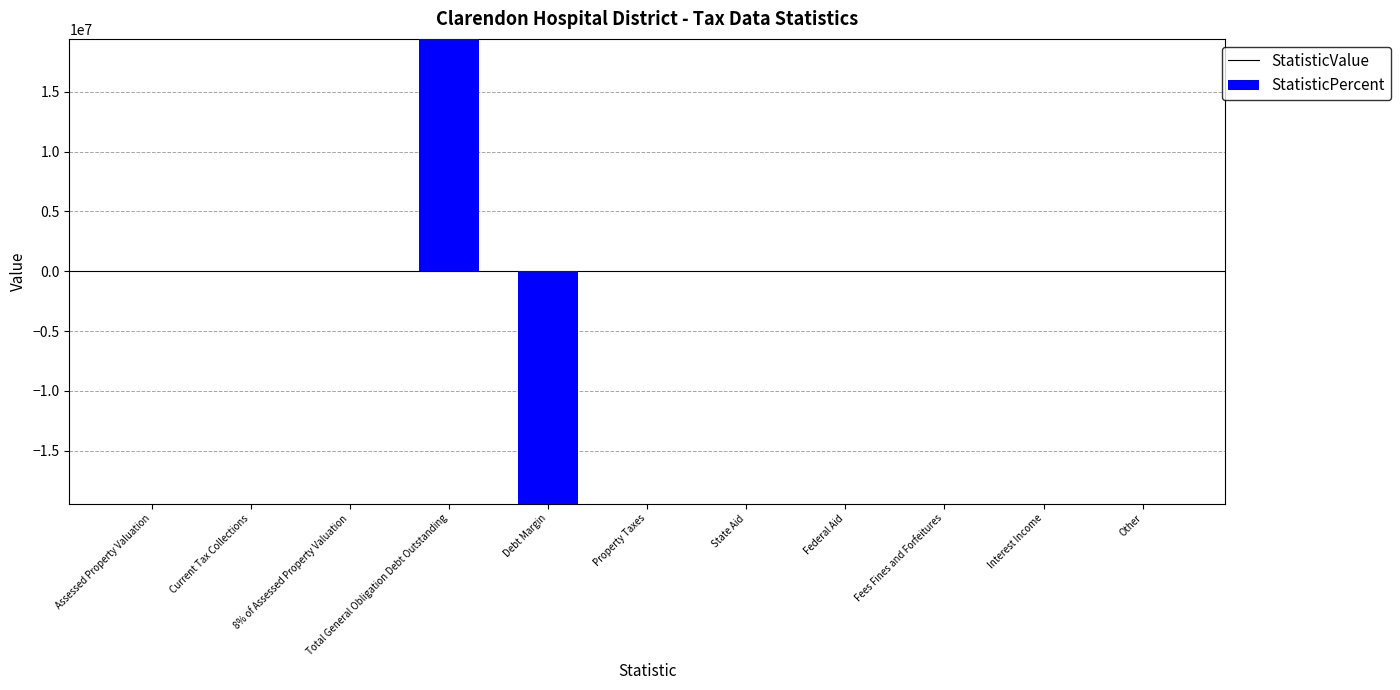

Are the bars horizontal?

No